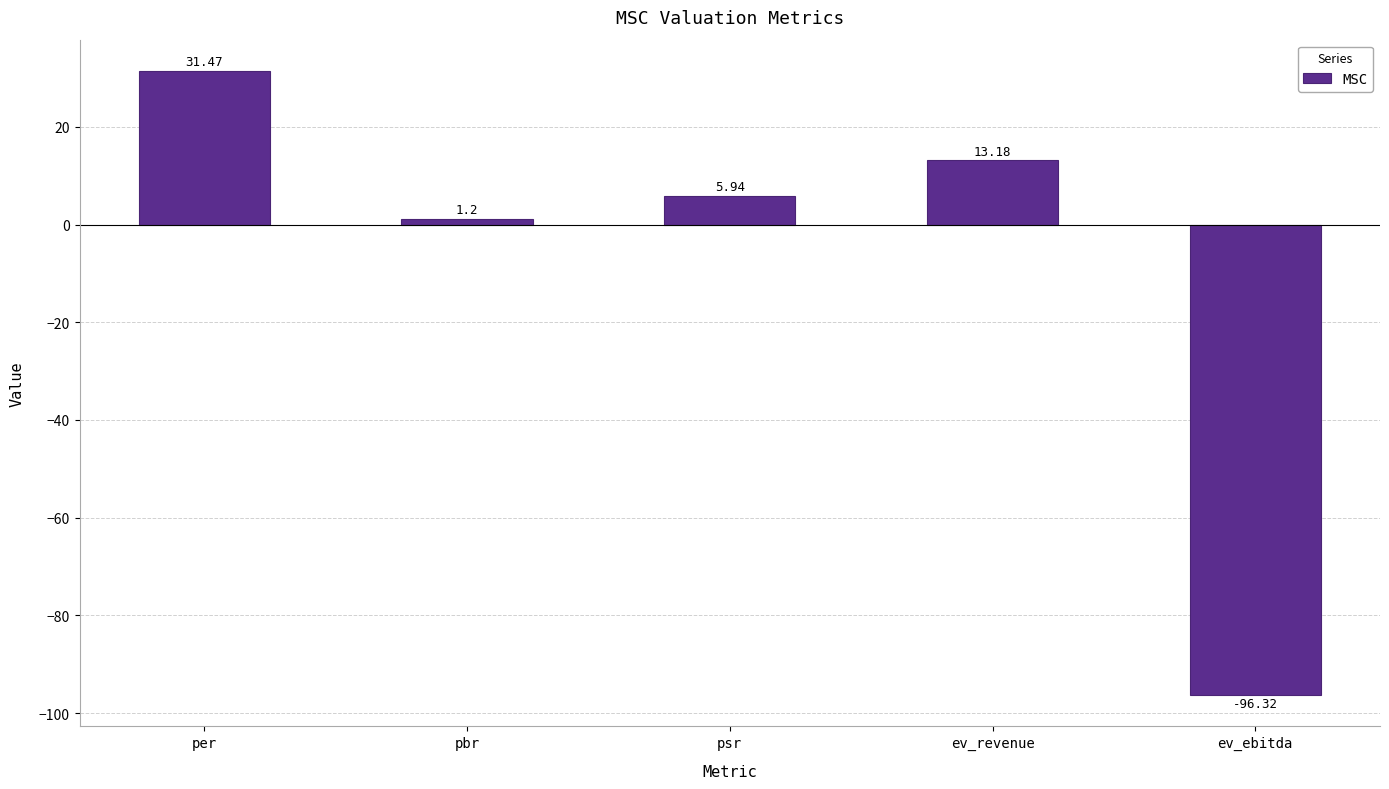

What is the average value?

-8.9